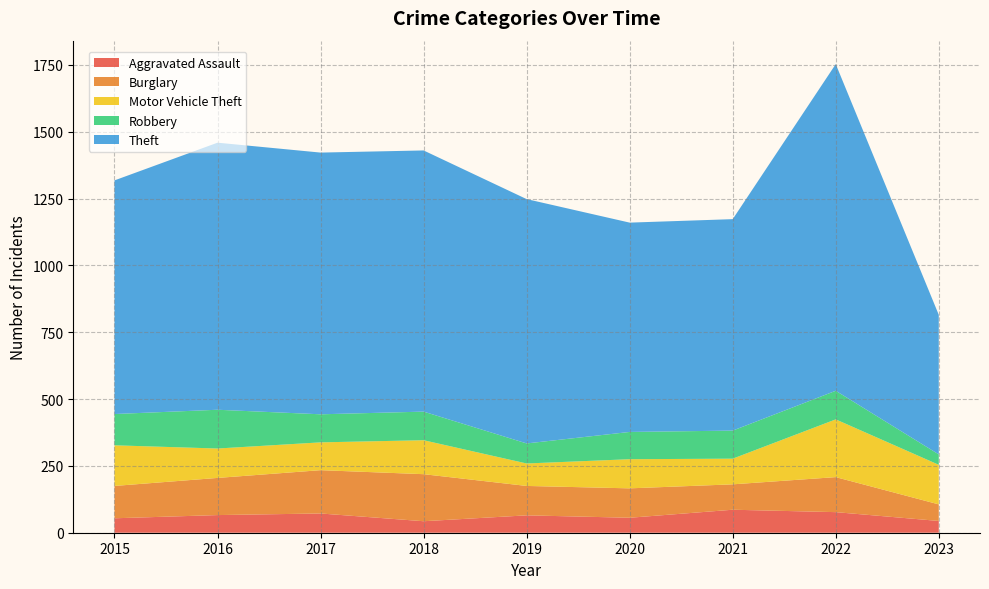

Reading right to left, what are all the values shown in this chart?

Aggravated Assault: 2023=44	2022=77	2021=86	2020=56	2019=65	2018=43	2017=72	2016=66	2015=54
Burglary: 2023=62	2022=131	2021=95	2020=110	2019=110	2018=176	2017=162	2016=139	2015=121
Motor Vehicle Theft: 2023=148	2022=216	2021=96	2020=109	2019=84	2018=127	2017=104	2016=110	2015=152
Robbery: 2023=39	2022=107	2021=105	2020=102	2019=75	2018=107	2017=105	2016=145	2015=117
Theft: 2023=522	2022=1222	2021=791	2020=783	2019=914	2018=977	2017=979	2016=999	2015=874